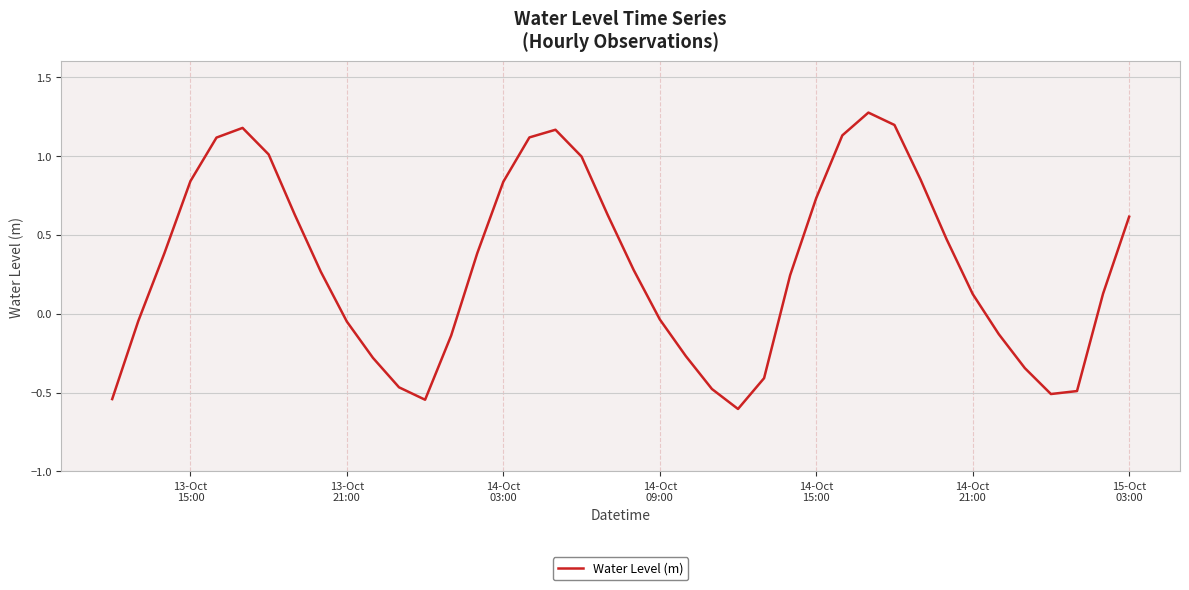

What is the maximum value shown in the chart?

1.3